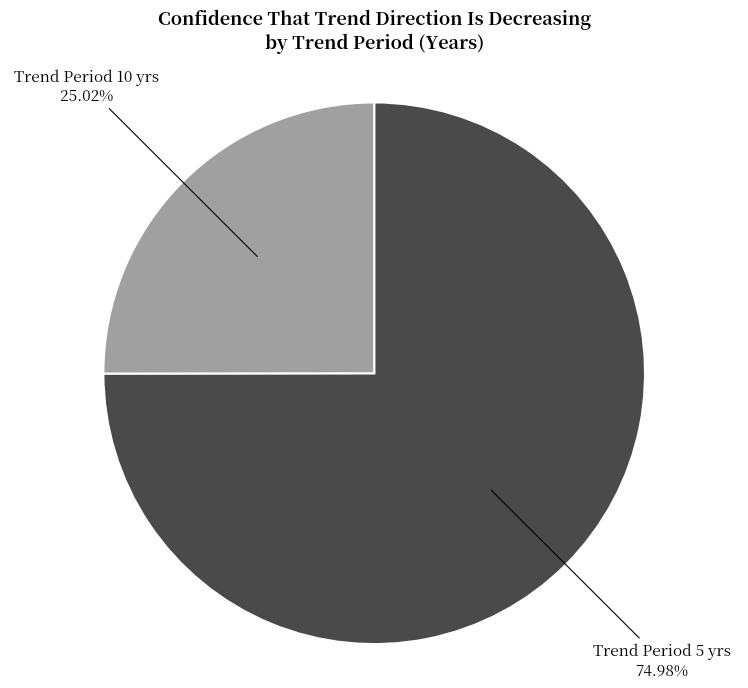

Is the sum of Trend Period 10 yrs and Trend Period 5 yrs greater than half?

Yes